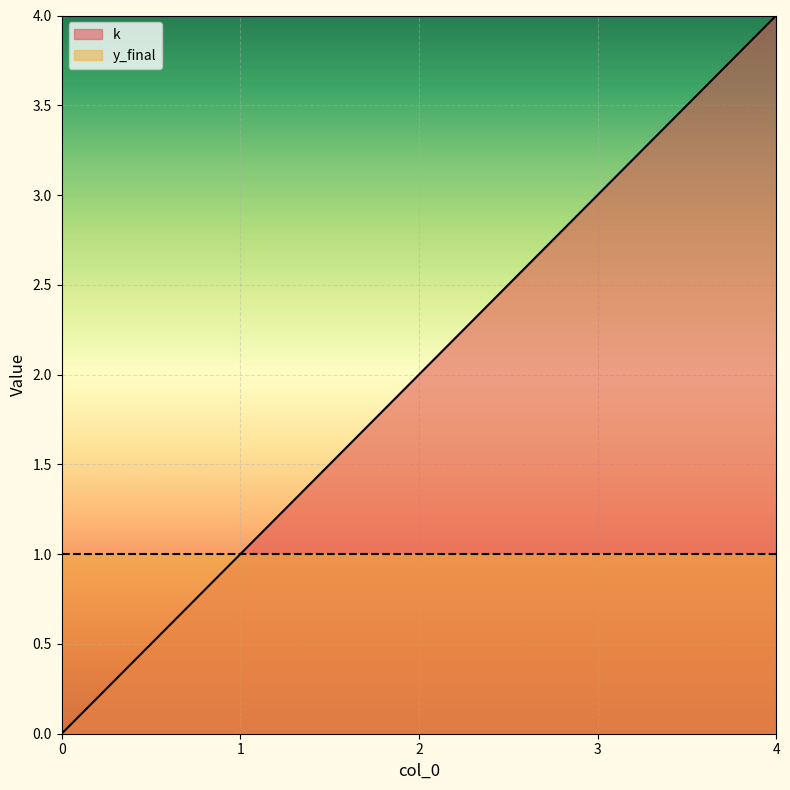

Which category has the highest value across all series?

4